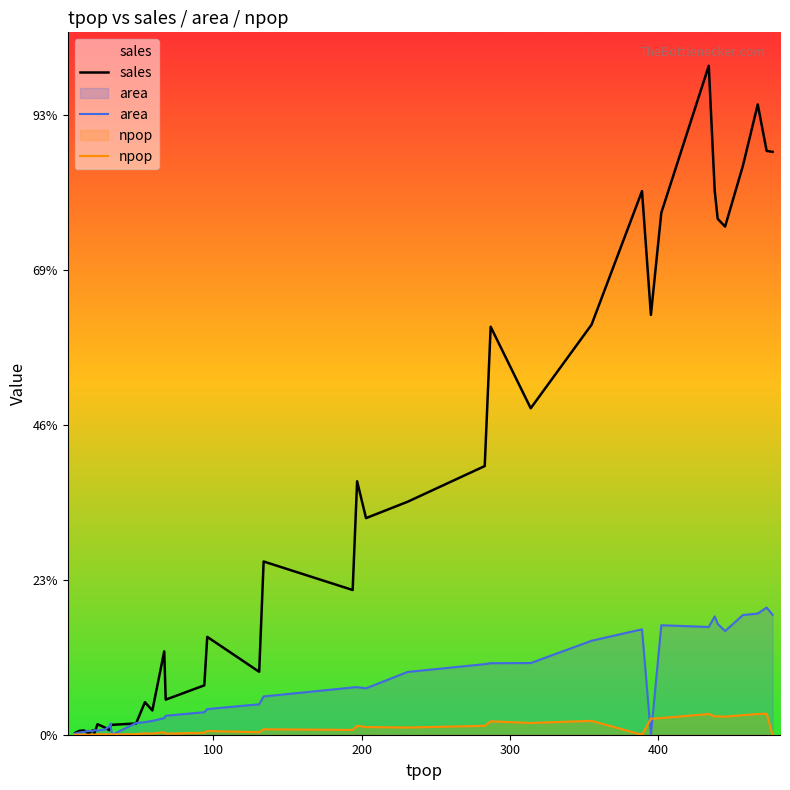

What is the difference between the second highest and minimum values in the area series?

1564